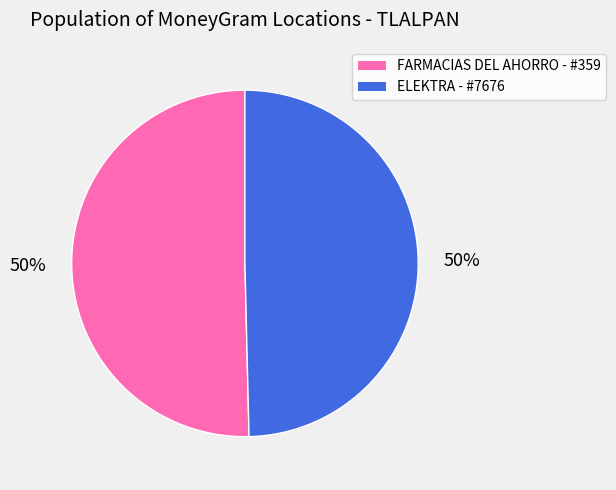

How many slices are in this pie chart?

2